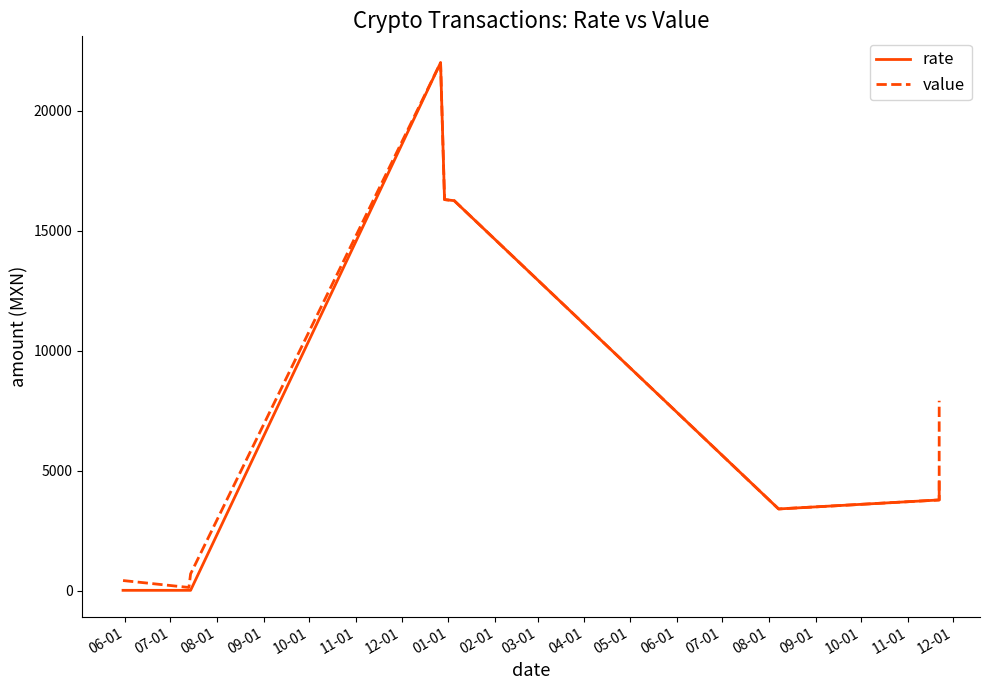

What are all the series names shown in the legend?

rate, value